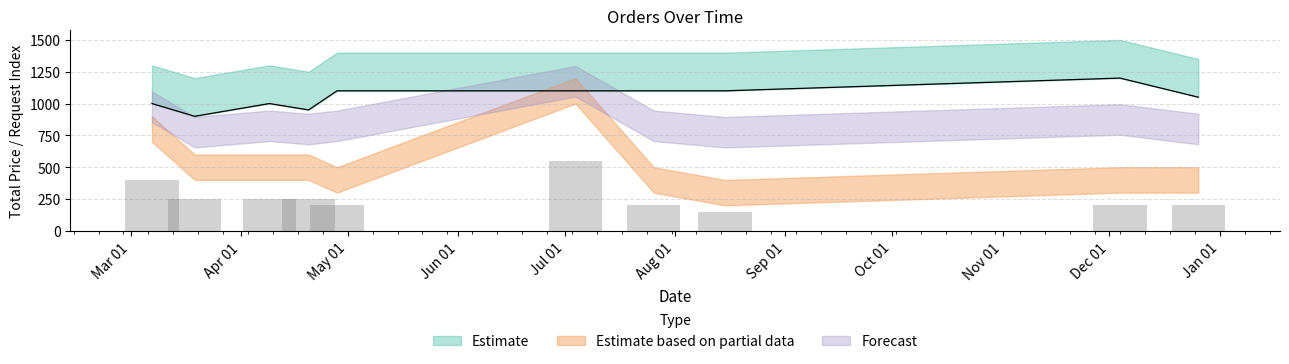

Are the bars horizontal?

No